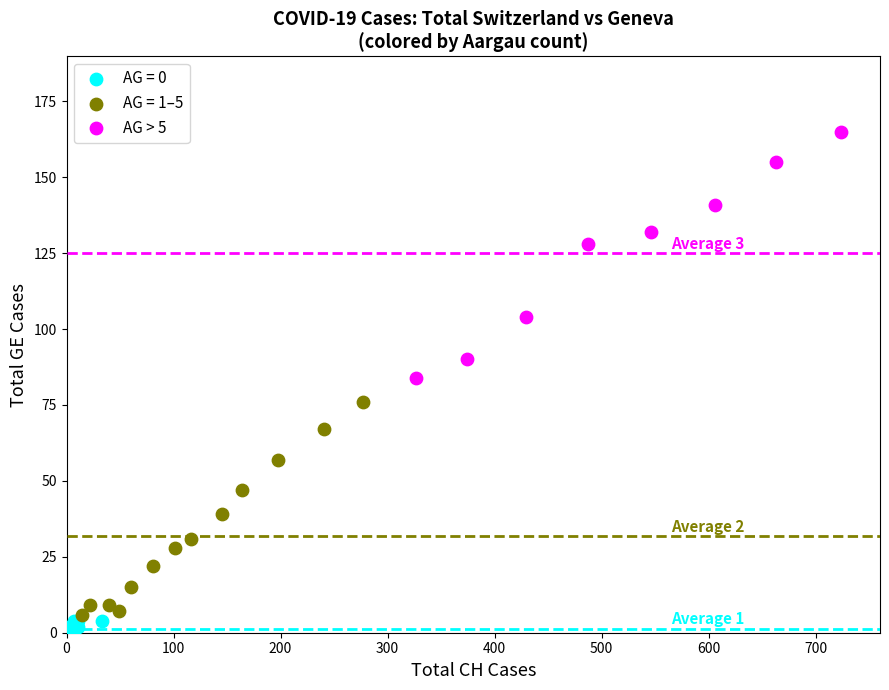

Which series contains the highest Y value?

AG > 5